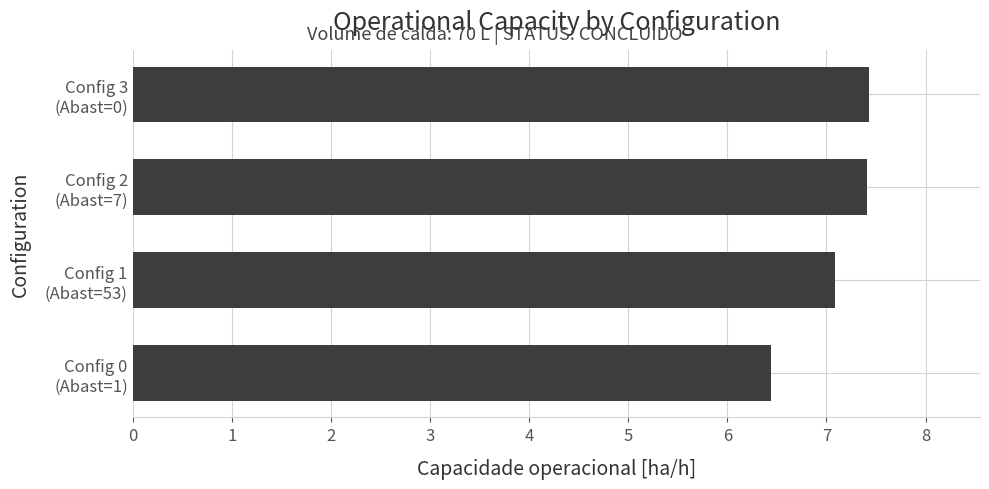

What is the difference between the second highest and minimum values?

1.0